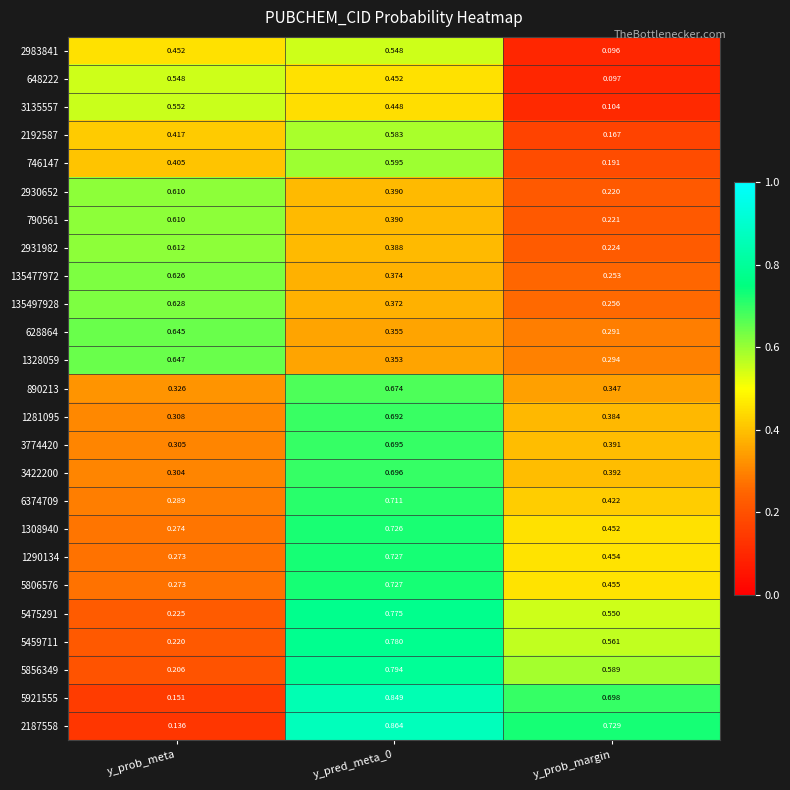

Which label corresponds to the smallest value in the chart?

y_prob_margin